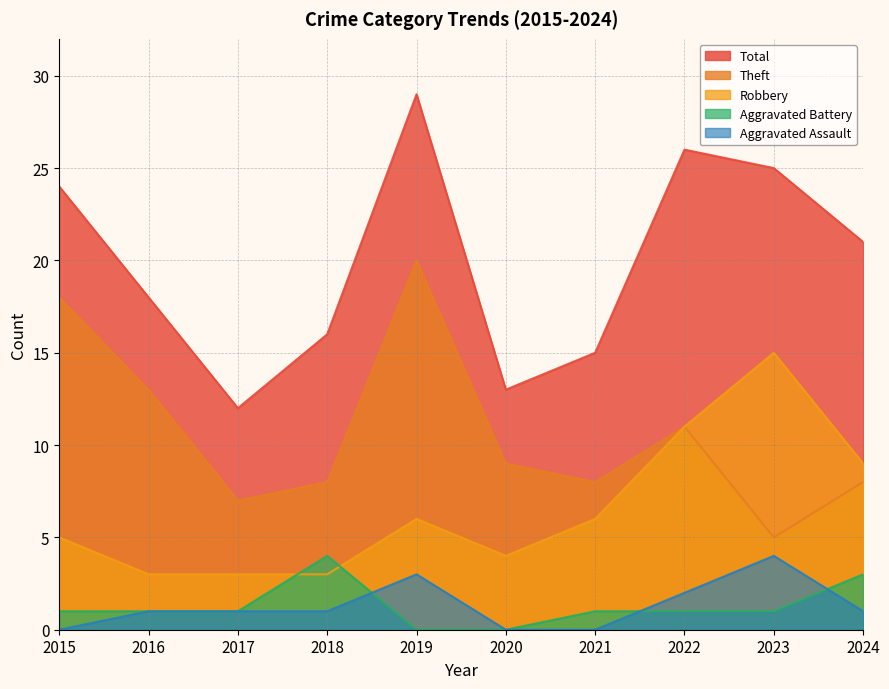

True or false: Total has more than 1 points higher than both neighbors.

True